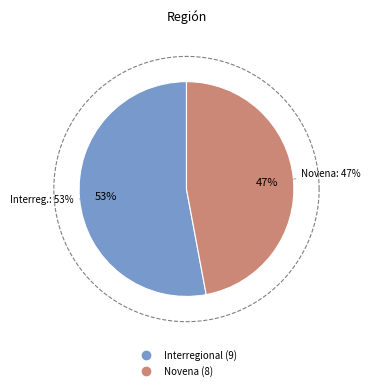

Is the sum of Interregional and Novena greater than half?

Yes